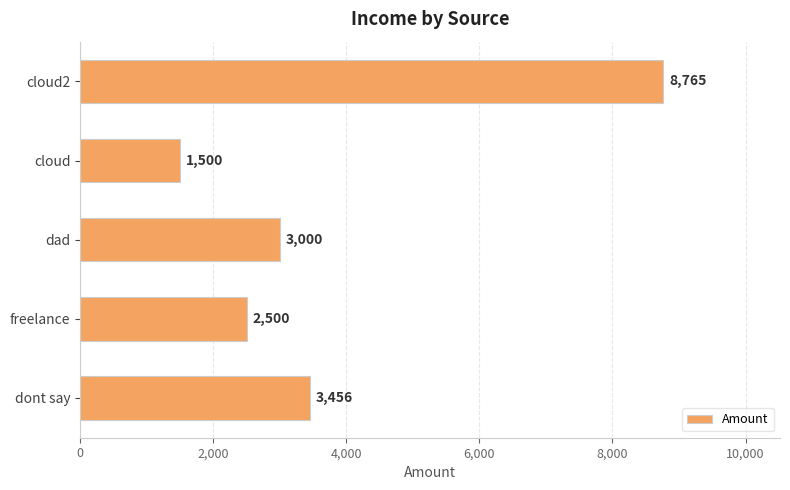

Which label corresponds to the smallest value in the chart?

cloud